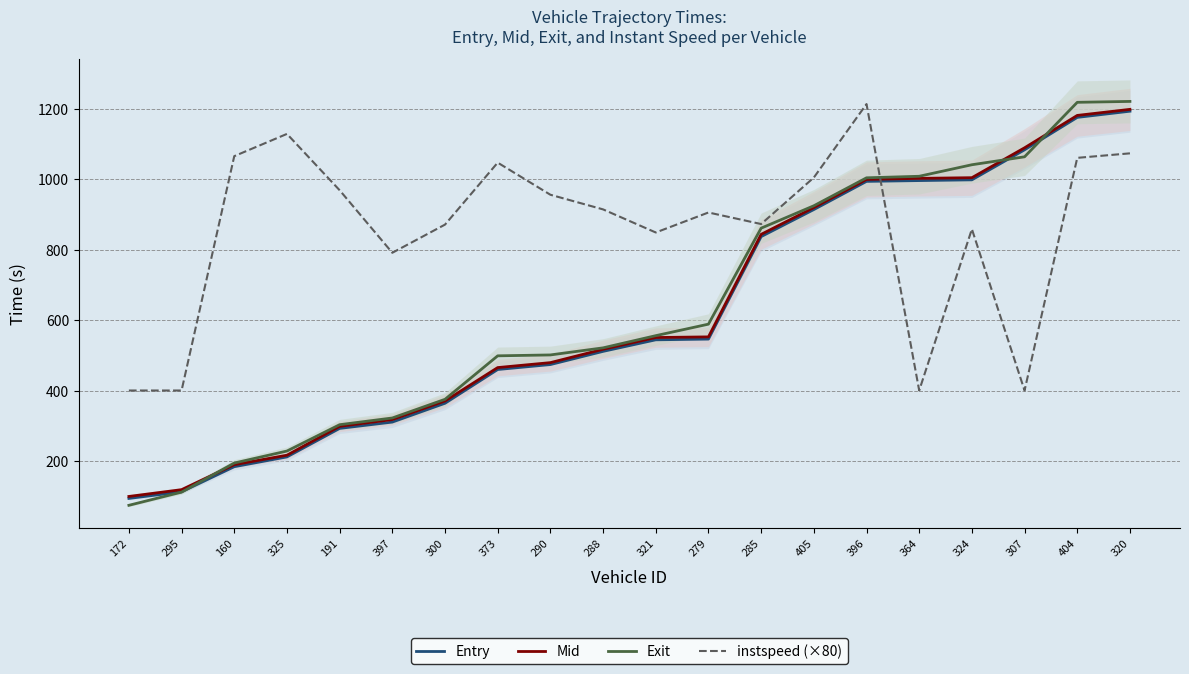

Rank the series at 320 from highest to lowest value.

Exit, Mid, Entry, instspeed (×80)